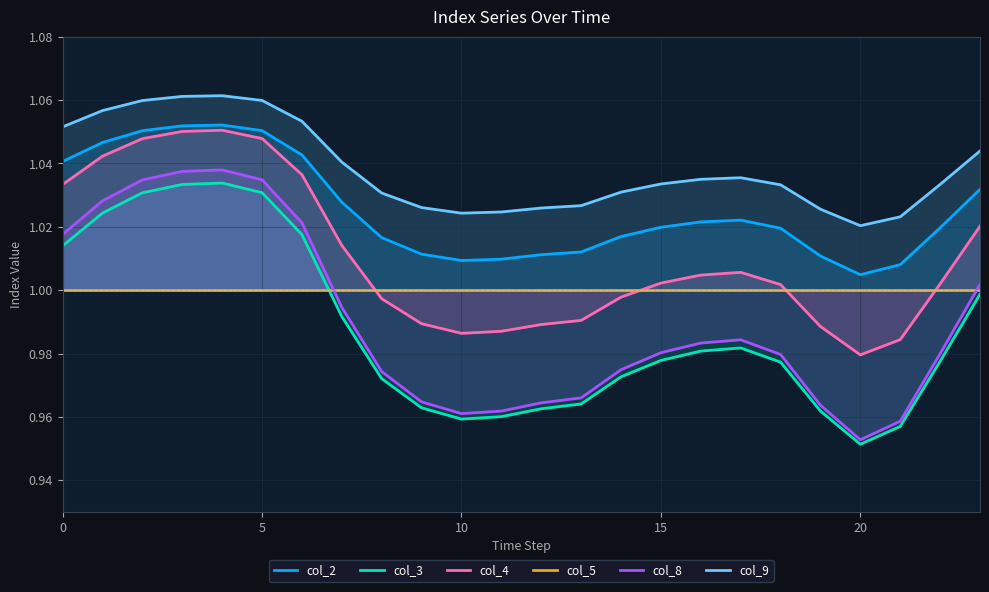

How many interior local valleys does the col_8 series have?

2